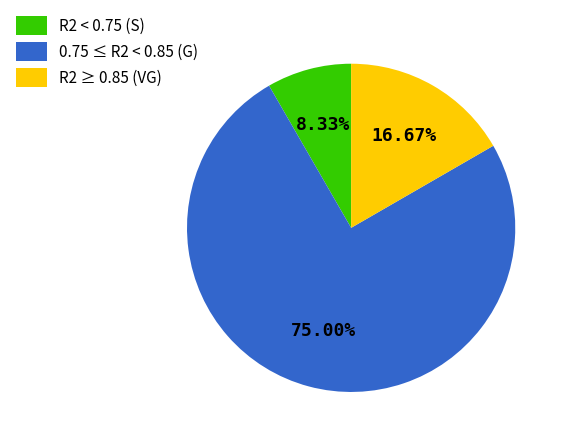

Rank the categories by value from lowest to highest.

R2 < 0.75 (S), R2 ≥ 0.85 (VG), 0.75 ≤ R2 < 0.85 (G)